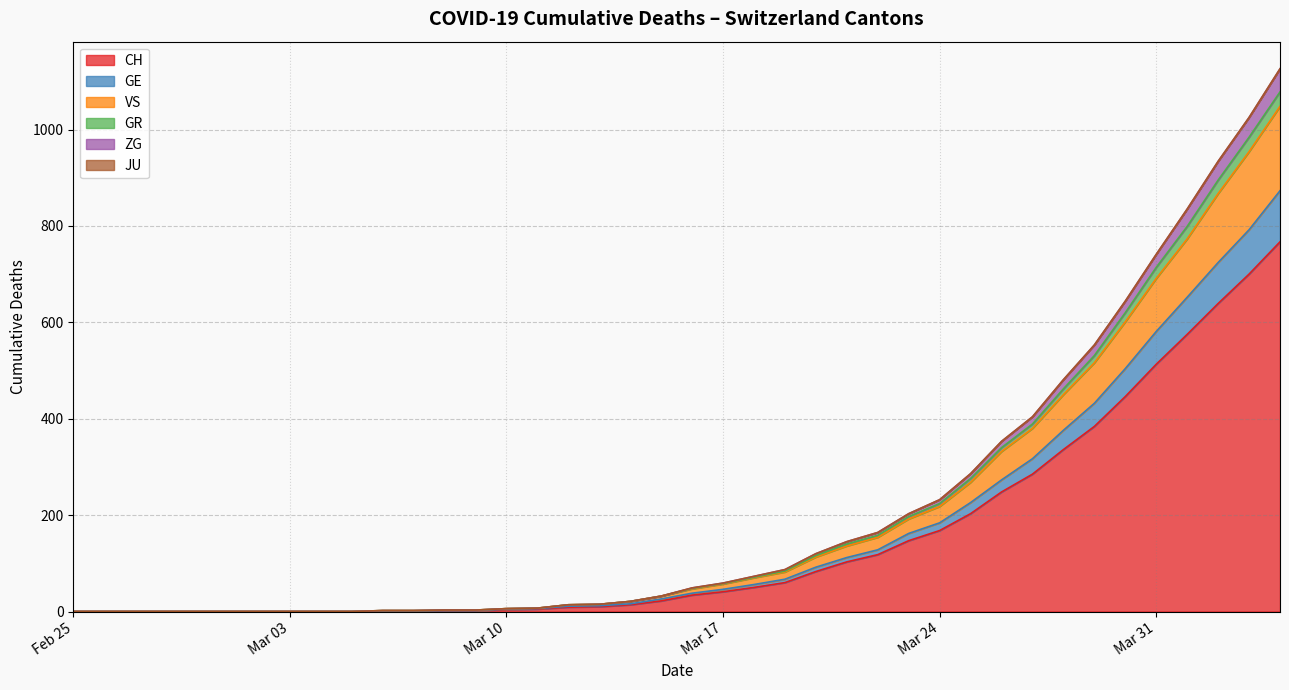

True or false: CH and JU intersect in this chart.

False